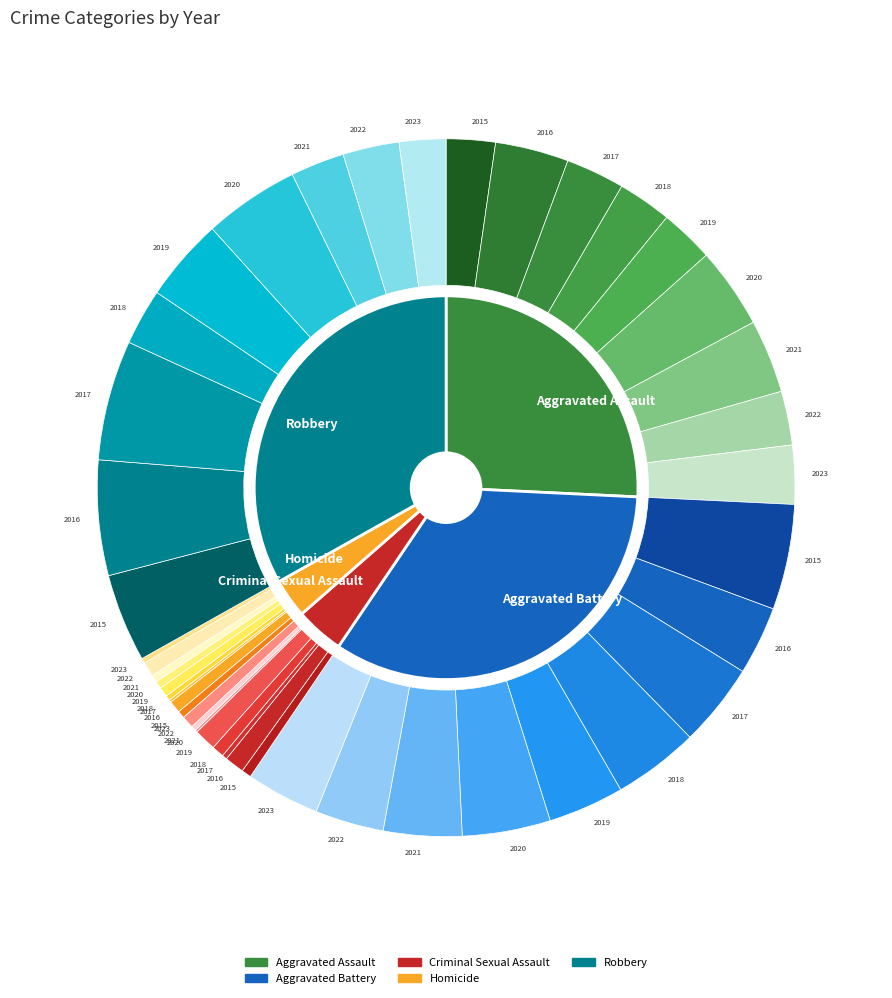

Do Criminal Sexual Assault and Robbery together represent more than half of the pie?

No